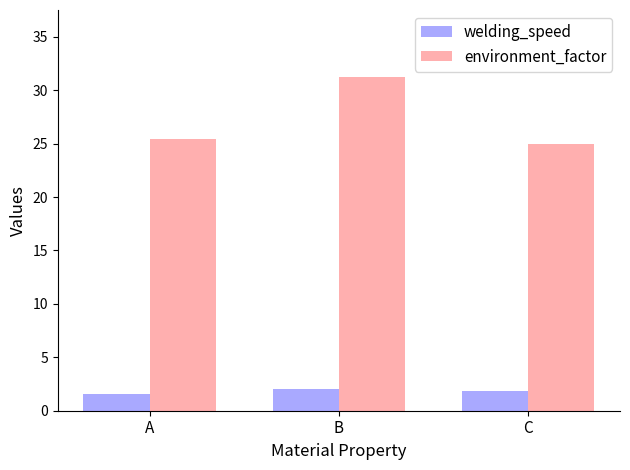

What is the value of the environment_factor bar at the 3rd from the left?

25.0